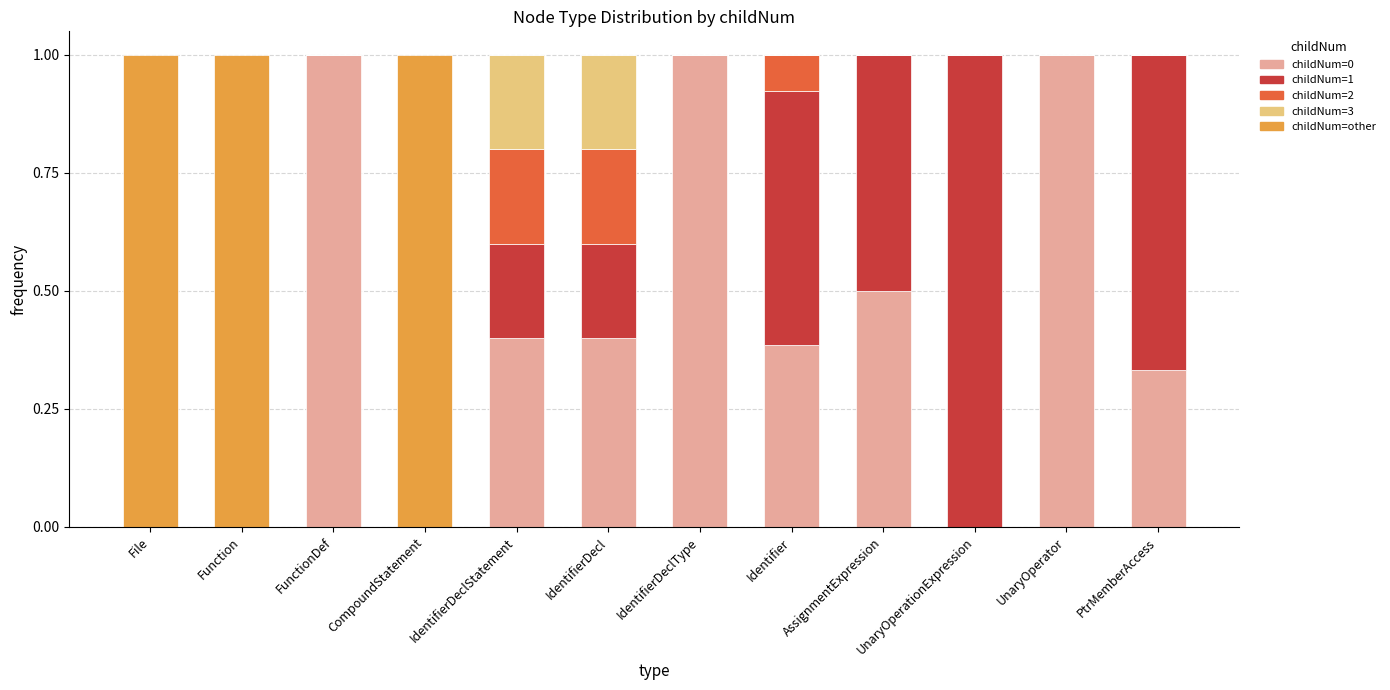

Does the chart contain stacked bars?

Yes